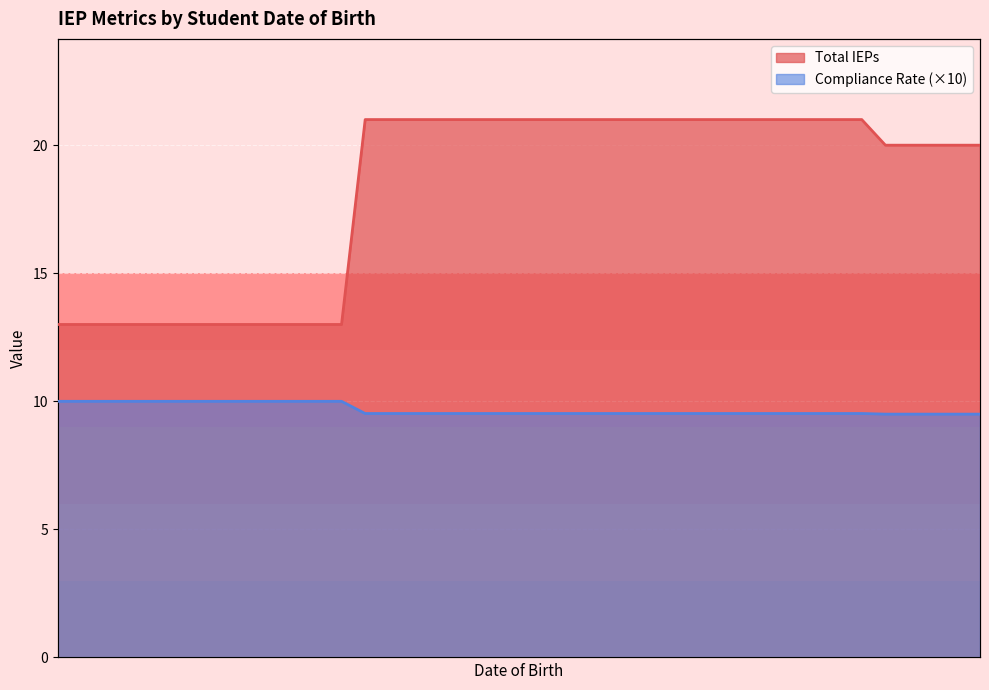

Reading left to right, transcribe all the data shown in this chart.

Total IEPs: 13.0	13.0	13.0	13.0	13.0	13.0	13.0	13.0	13.0	13.0	13.0	13.0	13.0	21.0	21.0	21.0	21.0	21.0	21.0	21.0	21.0	21.0	21.0	21.0	21.0	21.0	21.0	21.0	21.0	21.0	21.0	21.0	21.0	21.0	21.0	20.0	20.0	20.0	20.0	20.0
Compliance Rate: 10.0	10.0	10.0	10.0	10.0	10.0	10.0	10.0	10.0	10.0	10.0	10.0	10.0	9.5	9.5	9.5	9.5	9.5	9.5	9.5	9.5	9.5	9.5	9.5	9.5	9.5	9.5	9.5	9.5	9.5	9.5	9.5	9.5	9.5	9.5	9.5	9.5	9.5	9.5	9.5